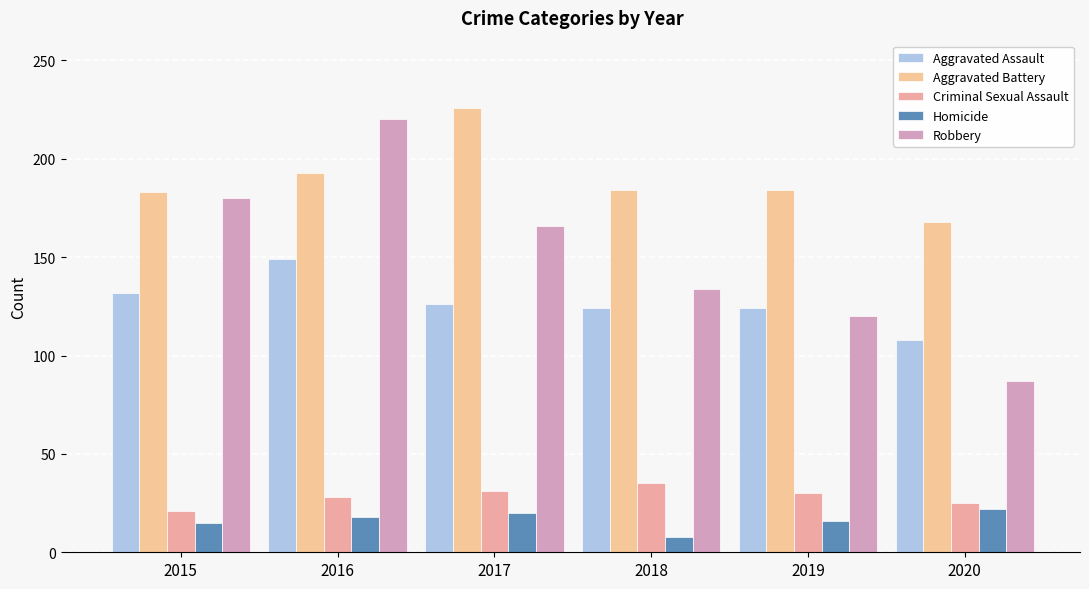

Which series changed the most between 2017 and 2020?

Robbery